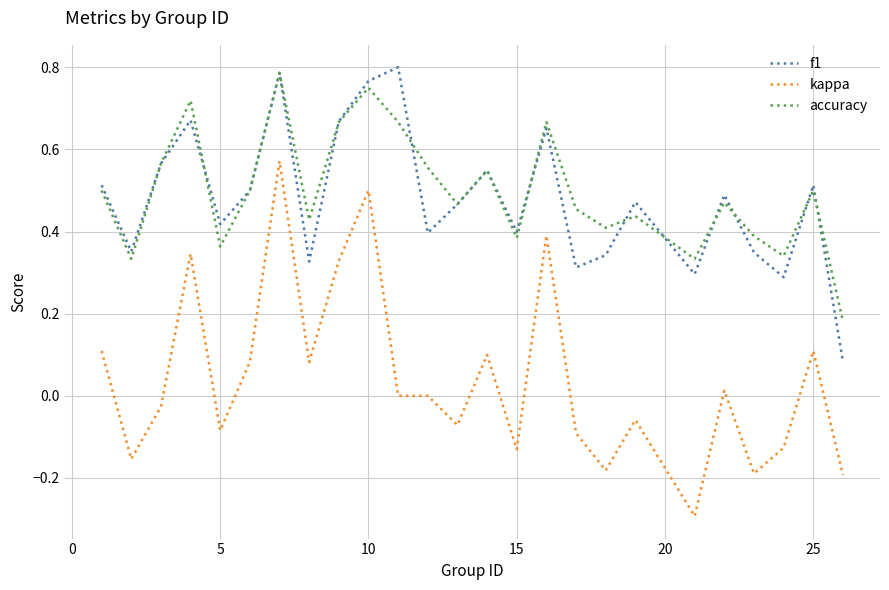

Which series has the largest range (max minus min)?

kappa